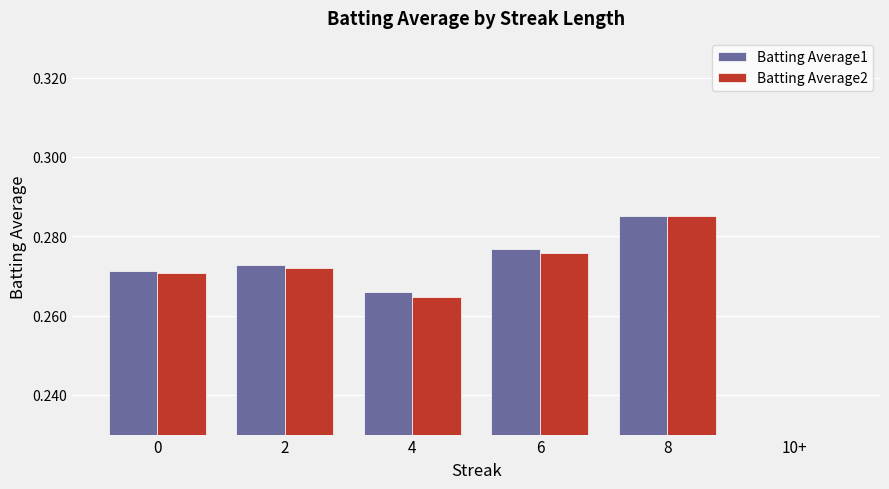

Which series has the largest total across all categories?

Batting Average1